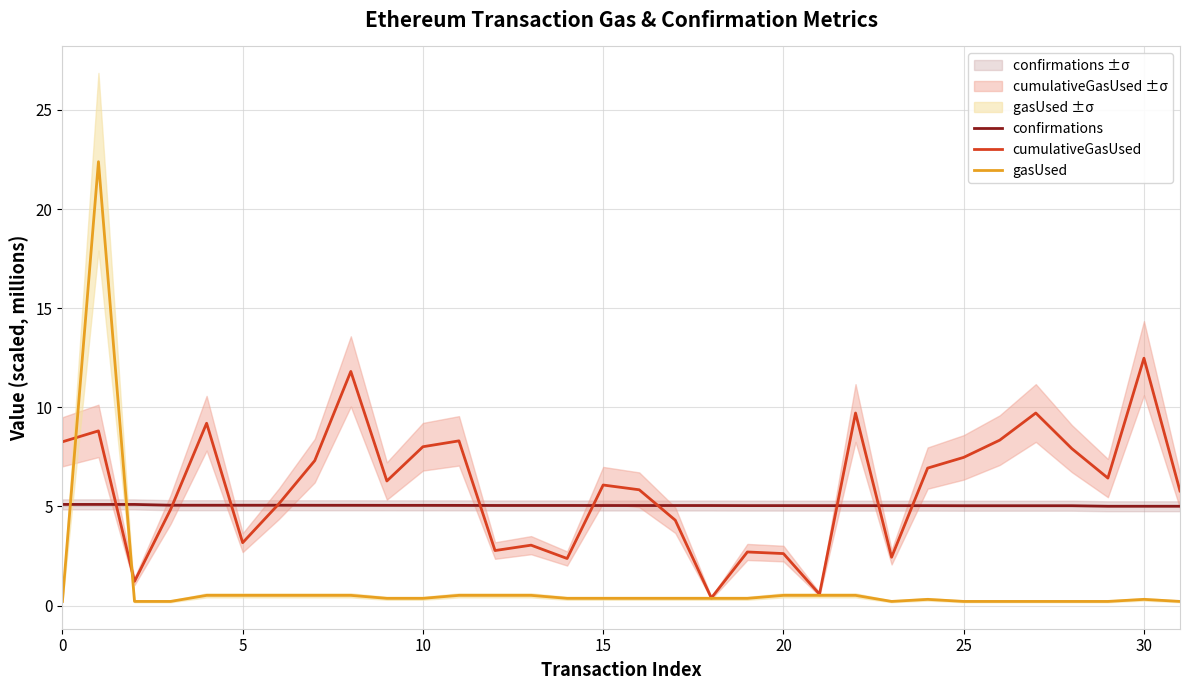

The gasUsed series shows 0.2 at 19. True or false?

False